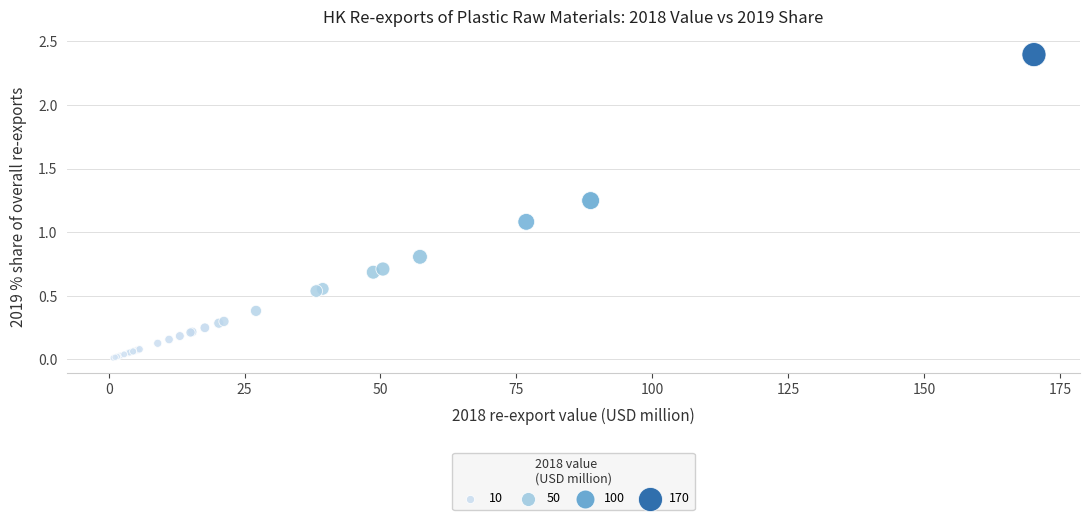

What Y value in the scatter plot is closest to 1?

1.1